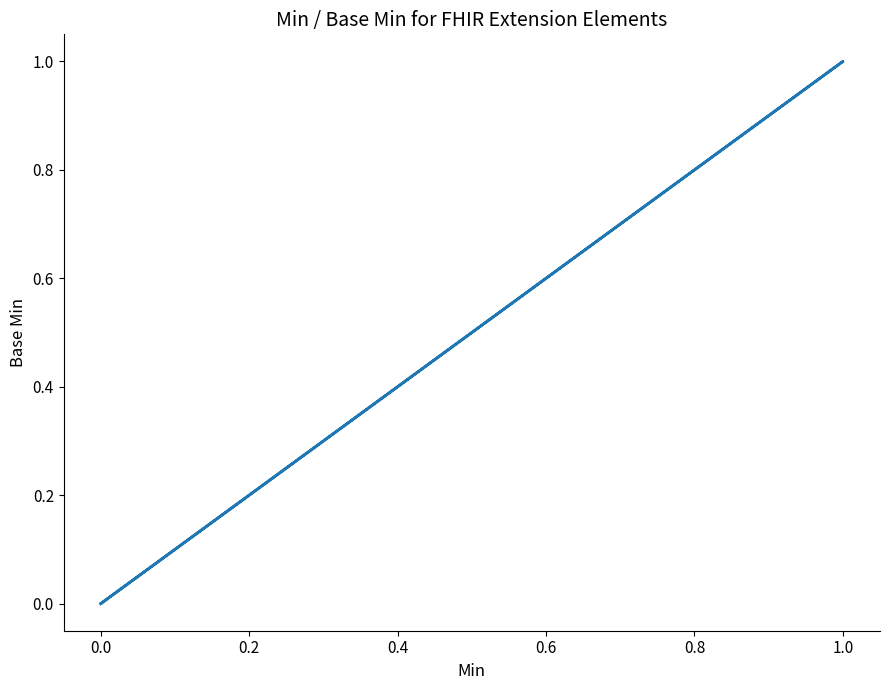

Is it true that the value at 0.0 is 0?

False